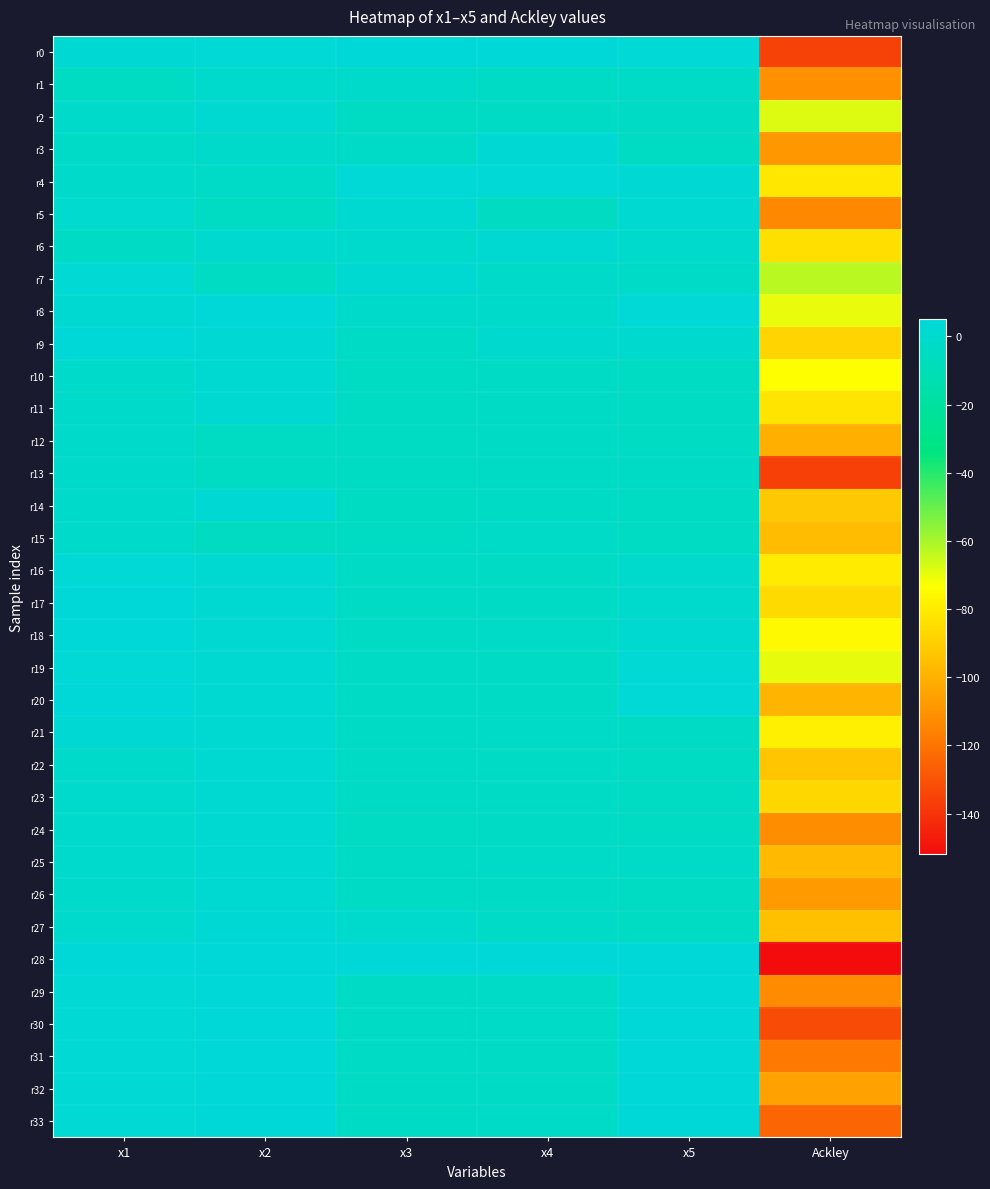

At x3, list the series in order from largest to smallest.

r28, r0, r4, r7, r5, r27, r6, r8, r1, r3, r19, r18, r17, r16, r20, r29, r30, r31, r26, r22, r21, r32, r23, r25, r33, r9, r2, r10, r11, r12, r15, r13, r24, r14